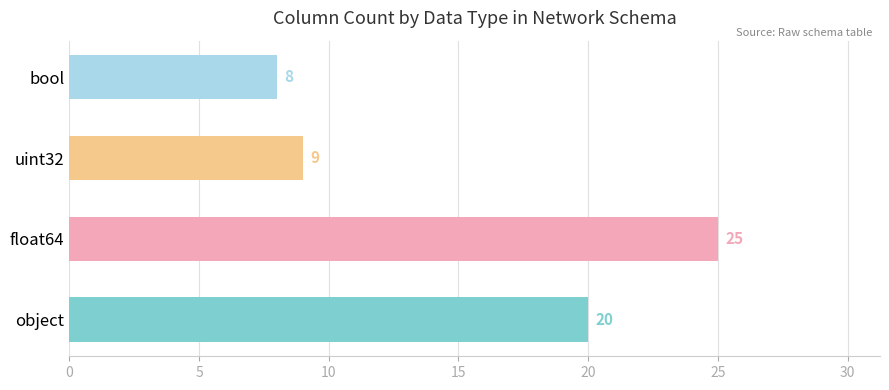

The value at uint32 is 15. True or false?

False